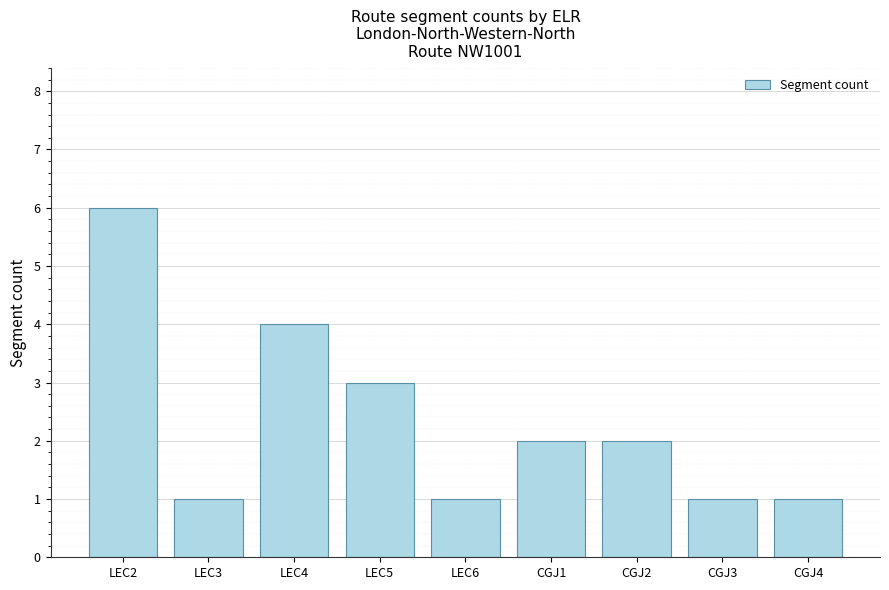

At which category does the chart reach its peak across all series?

LEC2